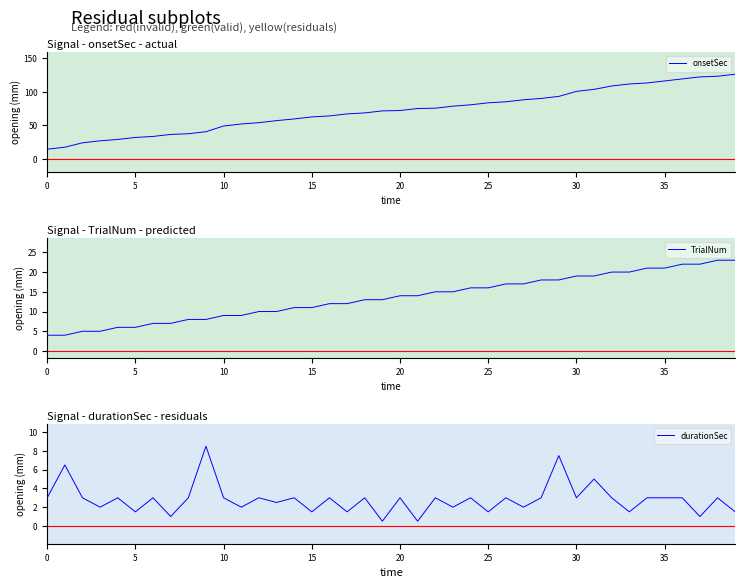

Reading right to left, list all the values displayed in this chart.

onsetSec: 126.1	123.1	122.1	119.1	116.1	113.1	111.6	108.6	103.6	100.6	93.1	90.1	88.1	85.1	83.6	80.6	78.6	75.6	75.1	72.1	71.6	68.6	67.1	64.1	62.6	59.6	57.1	54.1	52.1	49.1	40.6	37.6	36.6	33.6	32.1	29.1	27.1	24.1	17.6	14.5
TrialNum: 23.0	23.0	22.0	22.0	21.0	21.0	20.0	20.0	19.0	19.0	18.0	18.0	17.0	17.0	16.0	16.0	15.0	15.0	14.0	14.0	13.0	13.0	12.0	12.0	11.0	11.0	10.0	10.0	9.0	9.0	8.0	8.0	7.0	7.0	6.0	6.0	5.0	5.0	4.0	4.0
durationSec: 1.5	3.0	1.0	3.0	3.0	3.0	1.5	3.0	5.0	3.0	7.5	3.0	2.0	3.0	1.5	3.0	2.0	3.0	0.5	3.0	0.5	3.0	1.5	3.0	1.5	3.0	2.5	3.0	2.0	3.0	8.5	3.0	1.0	3.0	1.5	3.0	2.0	3.0	6.5	3.0